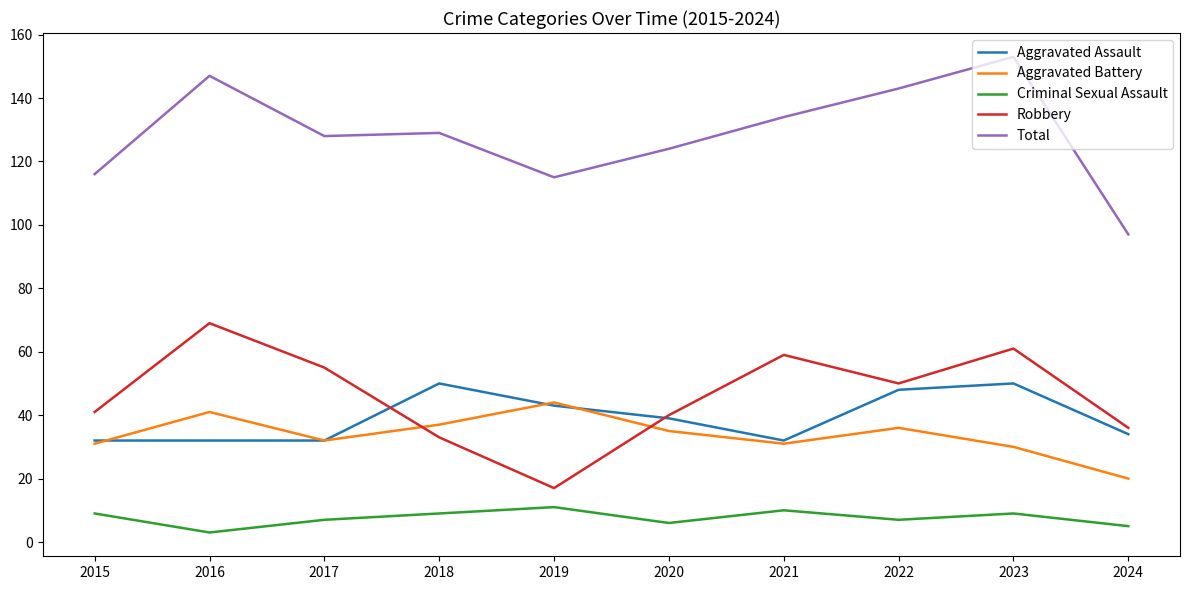

True or false: Aggravated Battery has more than 0 points higher than both neighbors.

True